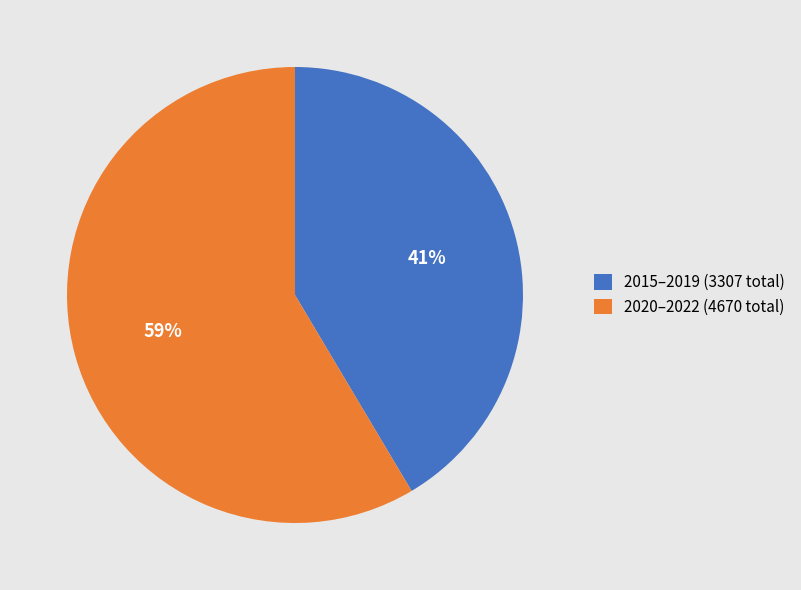

To the nearest percent, what portion does 2015–2019 (3307 total) represent?

41%